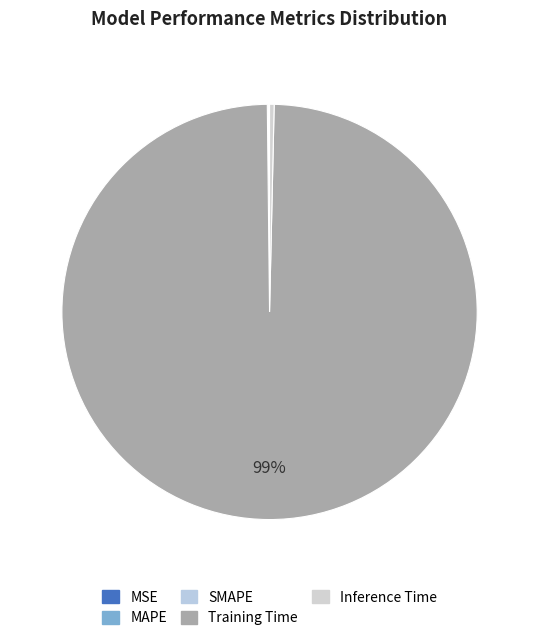

Which category has the smallest portion of the pie?

MSE